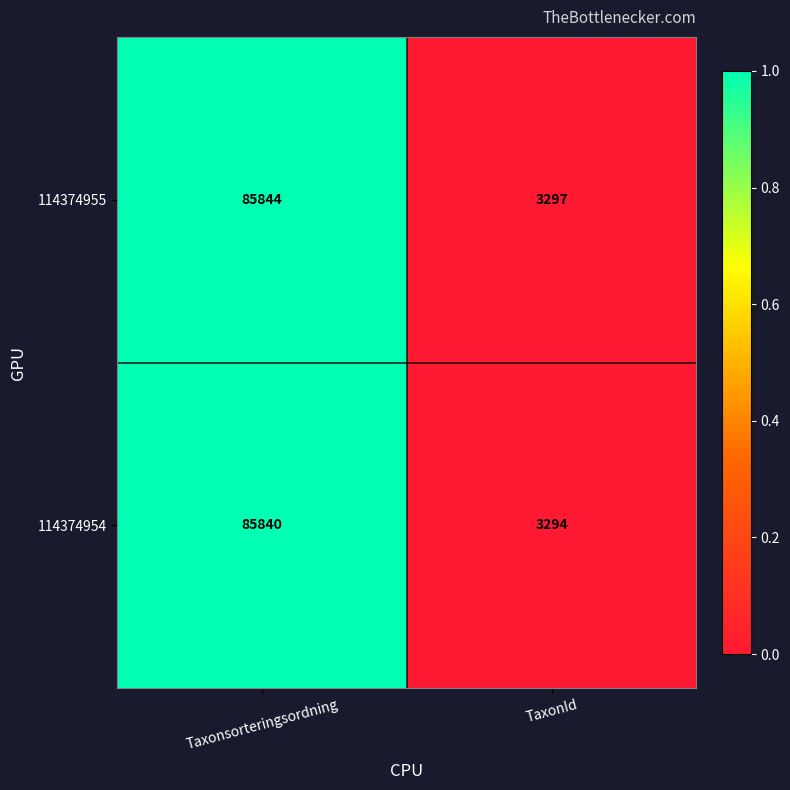

What is the difference between the maximum and minimum values in the 114374954 series?

82546